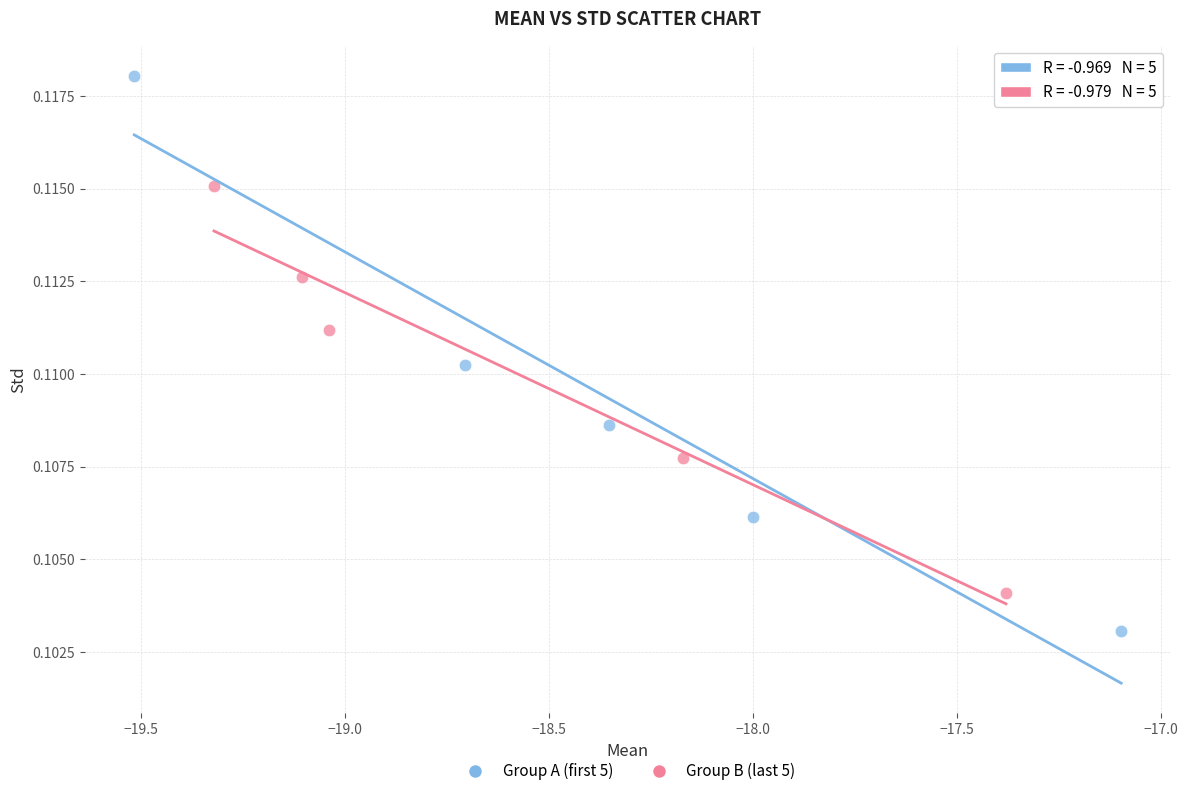

Which series has the largest Y range (max minus min)?

Group A (first 5)